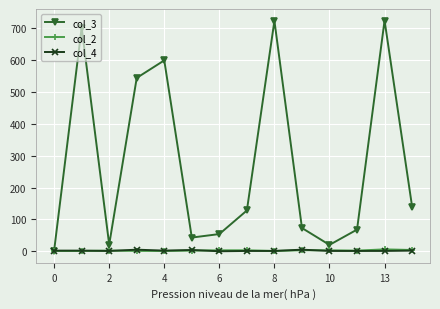

Which series has the largest range (max minus min)?

col_3